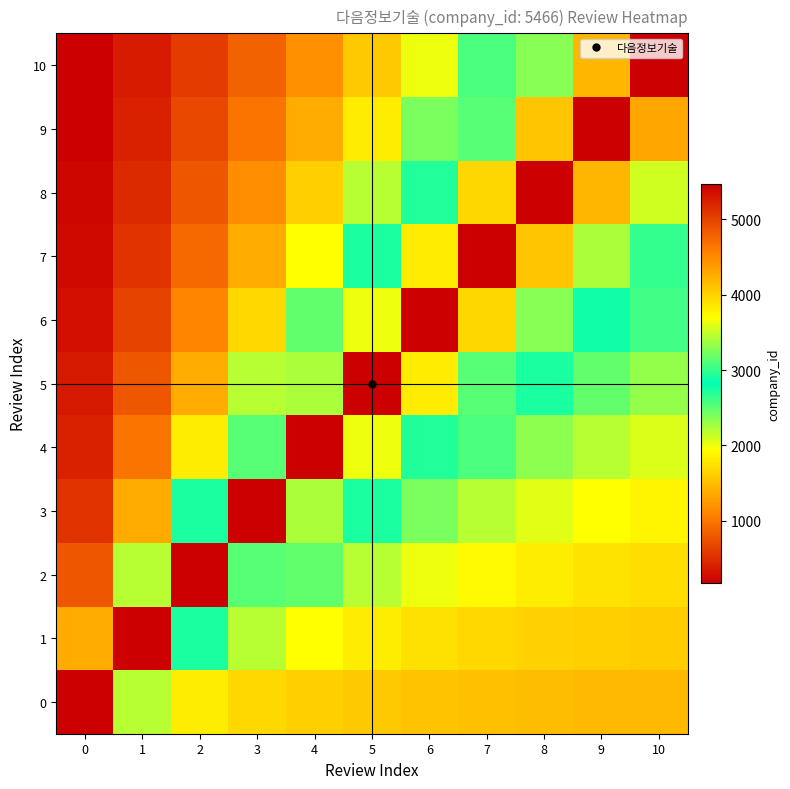

Between 1 and 4, which is larger?

1